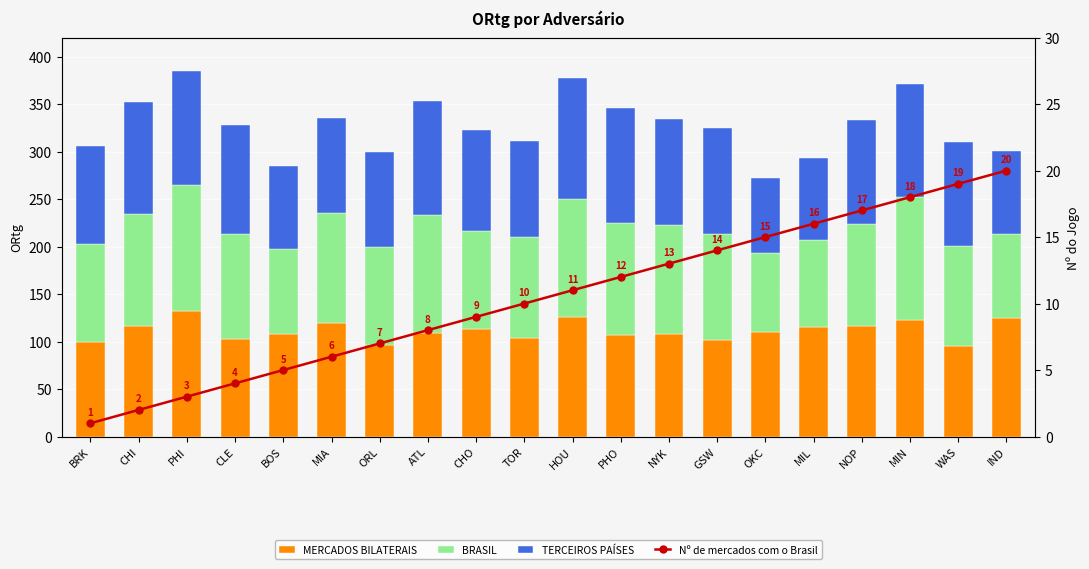

At which category is the sum across all series the highest?

MIN